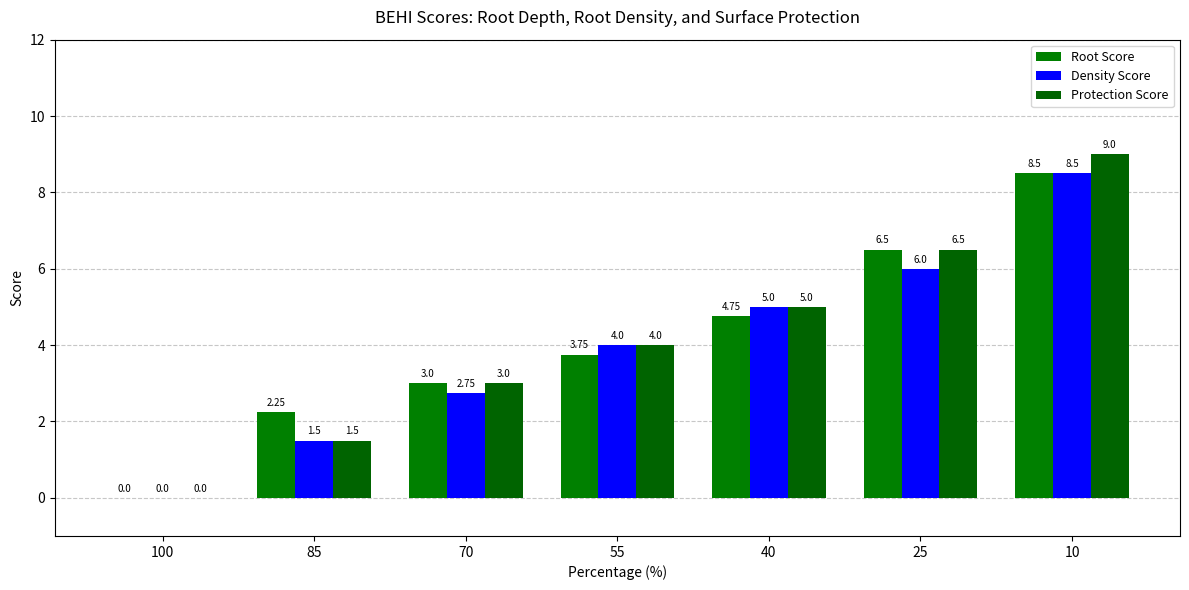

What is the highest value of the Root Score series?

8.5